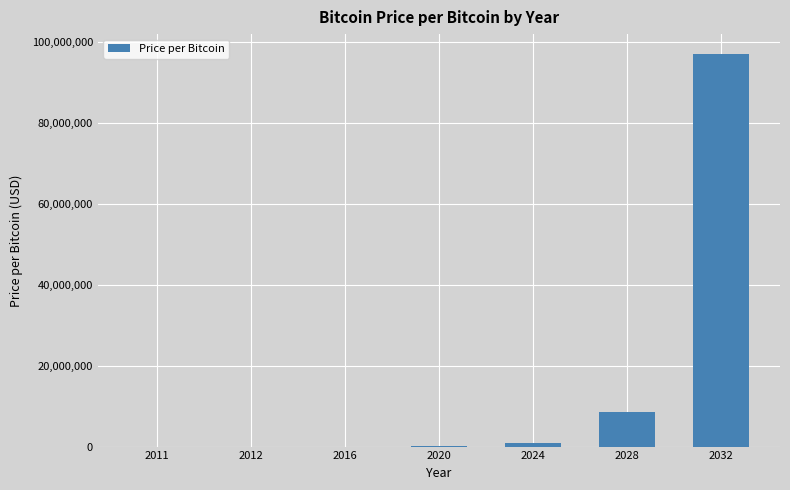

At which label does the data first exceed 70254?

2020